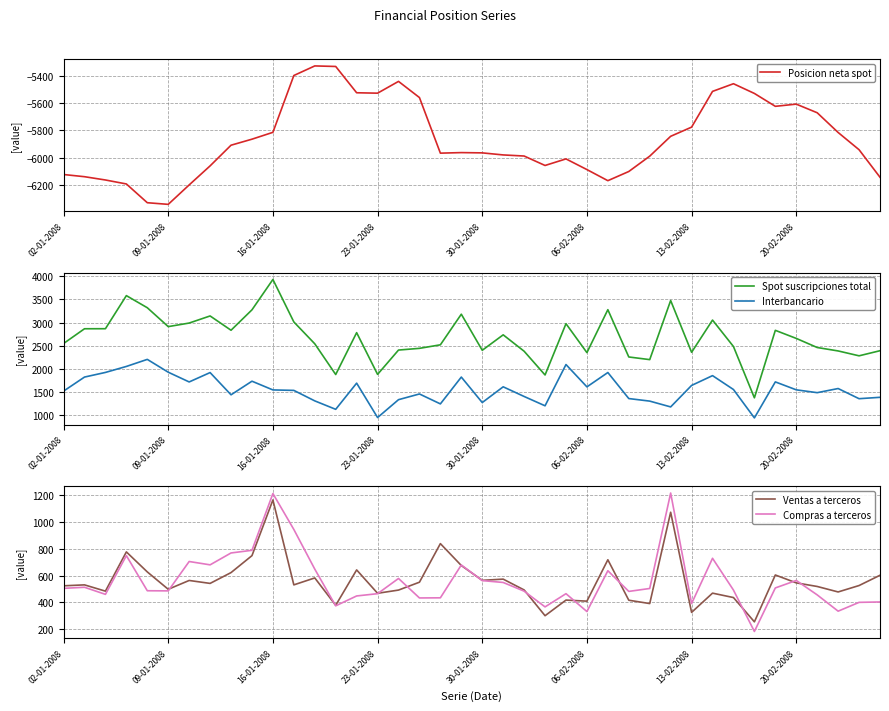

Is it true that Spot suscripciones total equals 468 at 33?

False